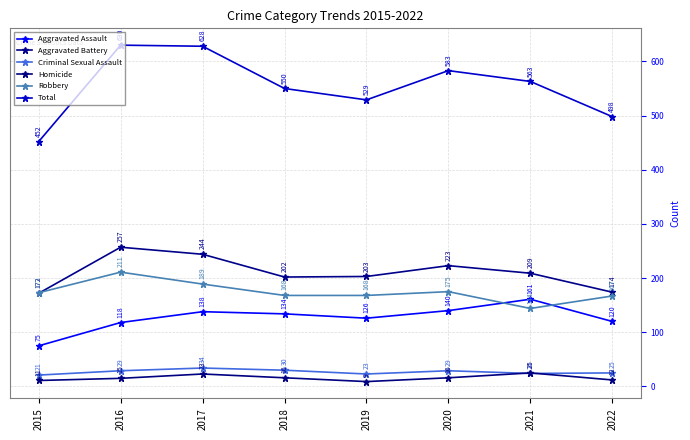

Reading left to right, what are all the values shown in this chart?

Aggravated Assault: 75	118	138	134	126	140	161	120
Aggravated Battery: 172	257	244	202	203	223	209	174
Criminal Sexual Assault: 21	29	34	30	23	29	24	25
Homicide: 11	15	23	16	9	16	25	12
Robbery: 173	211	189	168	168	175	144	167
Total: 452	630	628	550	529	583	563	498